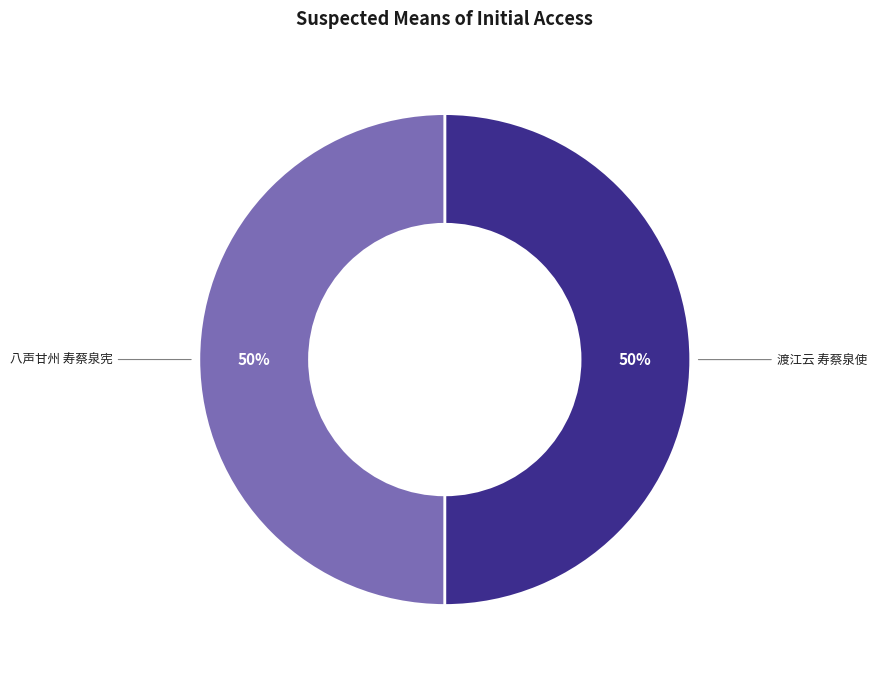

The 渡江云 寿蔡泉使 slice represents 56% of the pie. True or false?

False